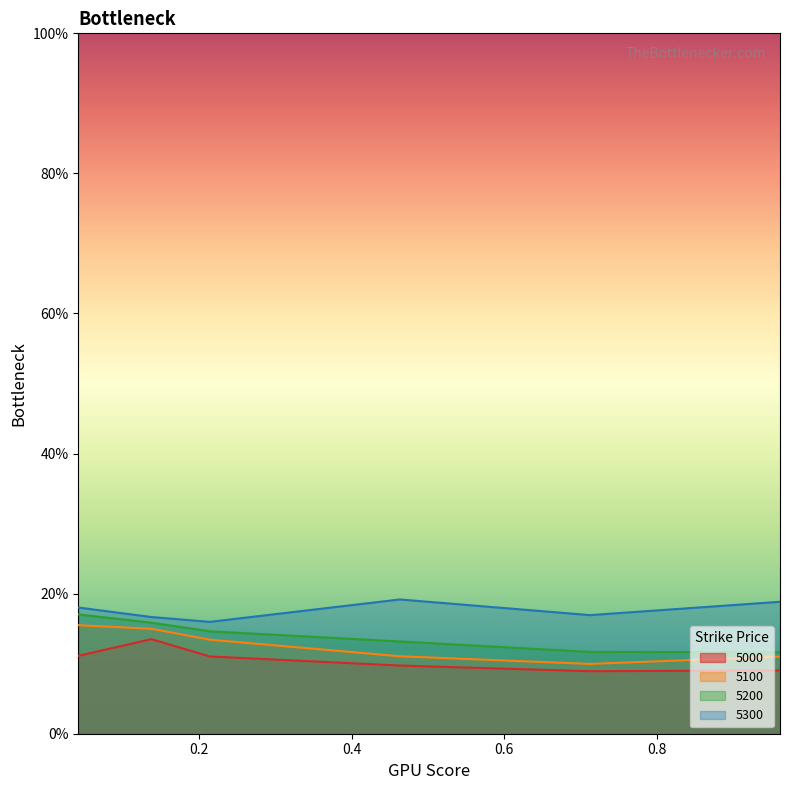

The value of 5300 at 0.8 is 0.2. True or false?

False